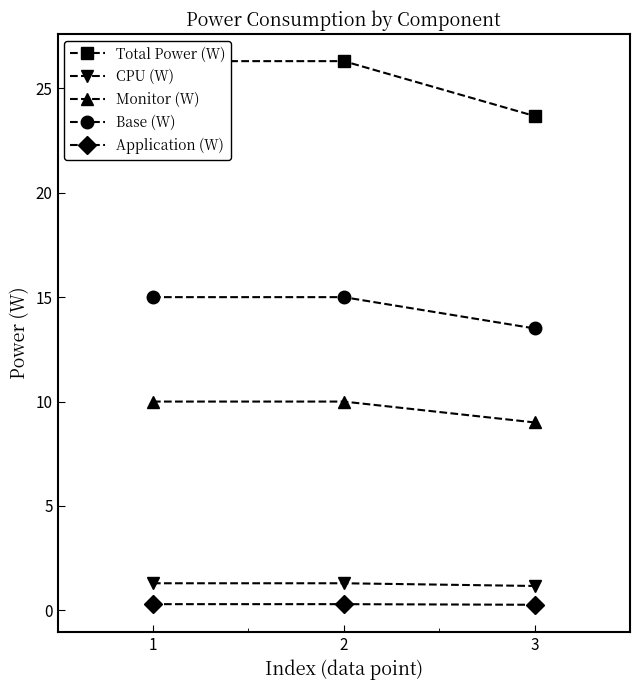

What is the sum of all Monitor (W) values?

29.0